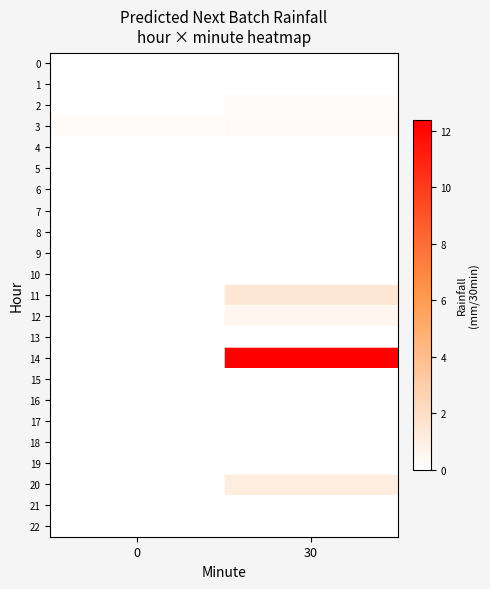

Which series changed the most between 0 and 30?

14